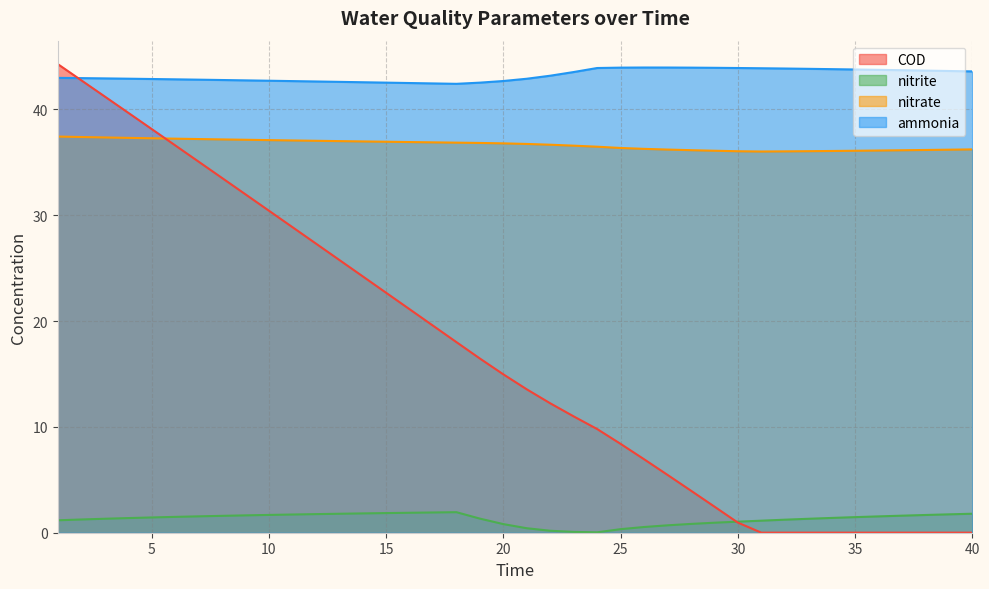

At which category is the sum across all series the highest?

1